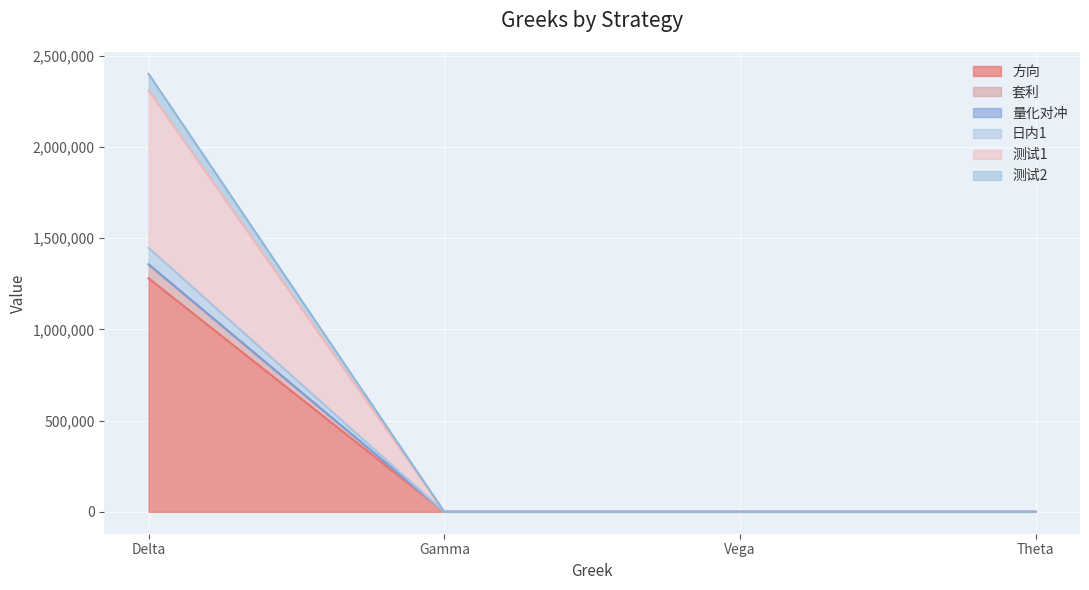

At which category is the sum across all series the highest?

Delta